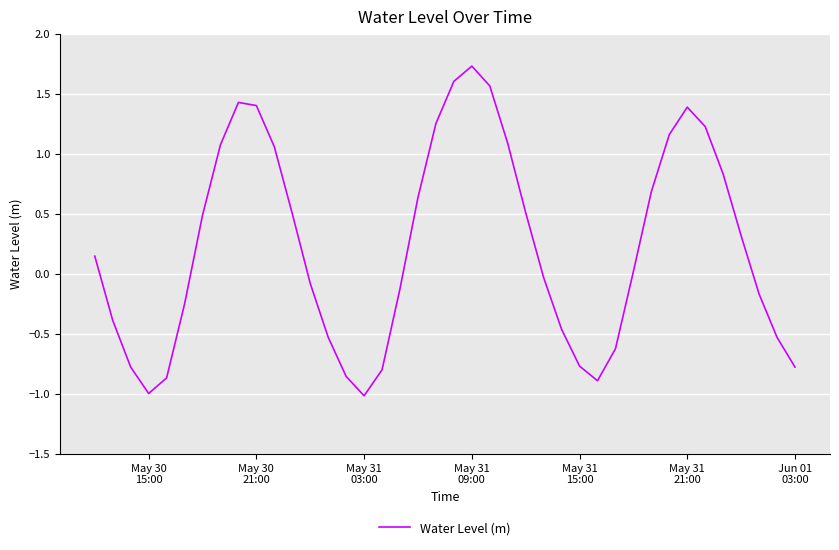

What is the difference between the maximum and minimum values?

2.7